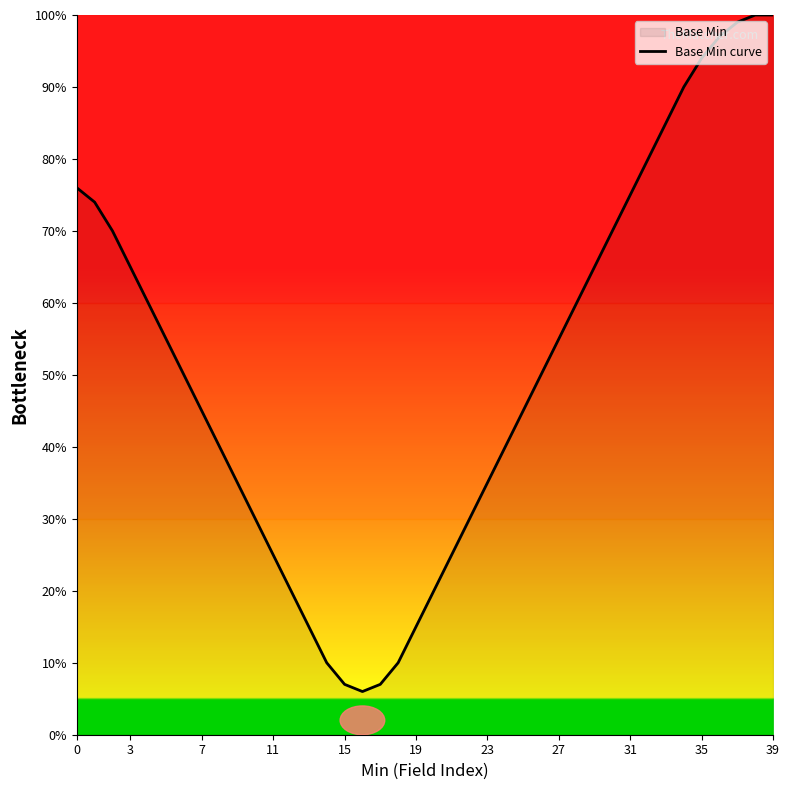

Reading left to right, extract all data points from this chart.

76	74	70	65	60	55	50	45	40	35	30	25	20	15	10	7	6	7	10	15	20	25	30	35	40	45	50	55	60	65	70	75	80	85	90	94	97	99	100	100